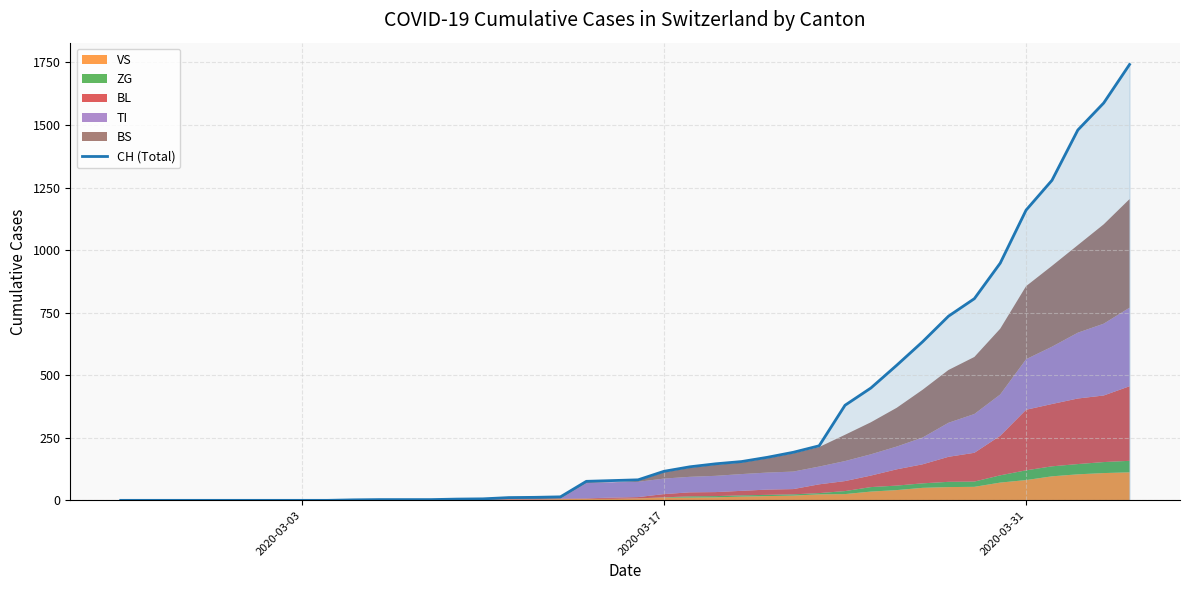

What is the highest value of the CH (Total) series?

1742